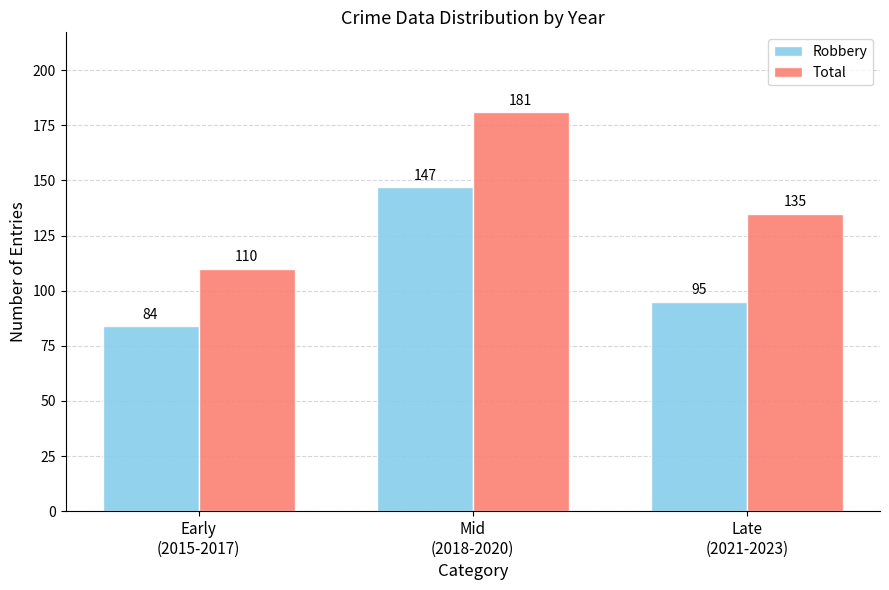

What is the value of the Total bar at the 3rd from the left?

135